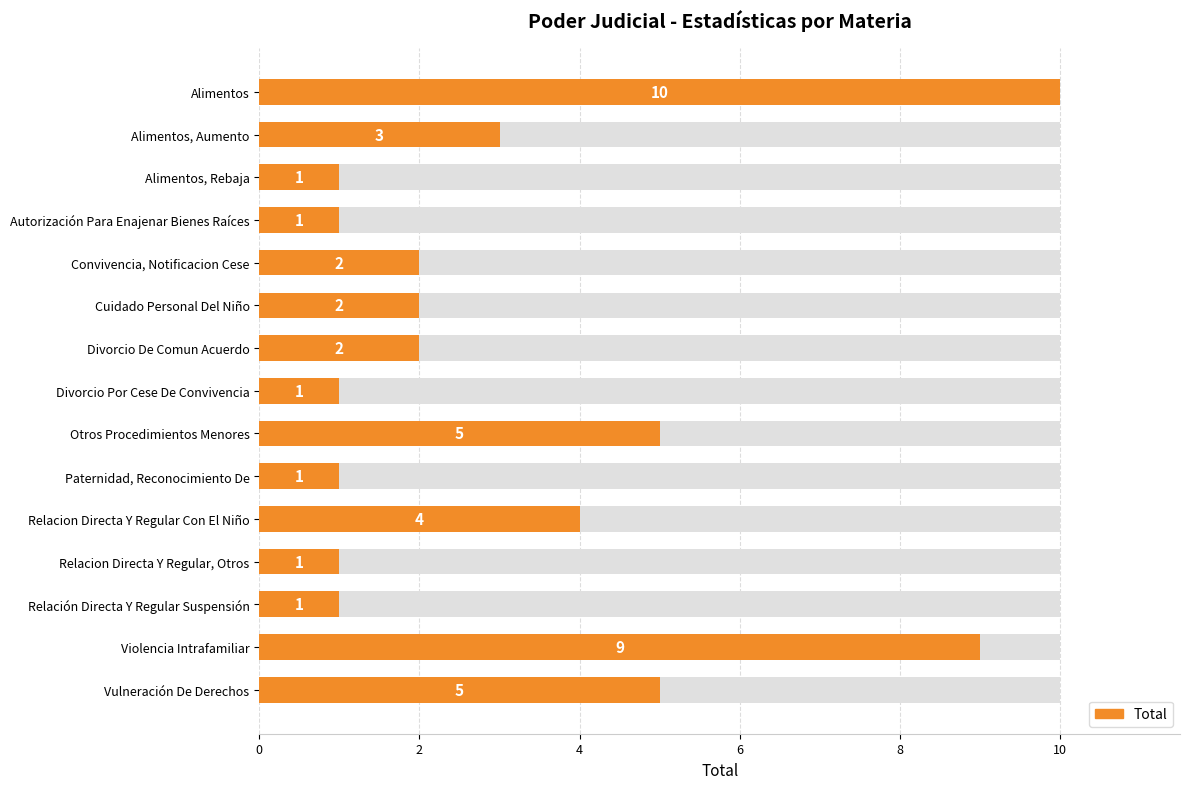

Which has a higher value, Divorcio De Comun Acuerdo or Autorización Para Enajenar Bienes Raíces?

Divorcio De Comun Acuerdo